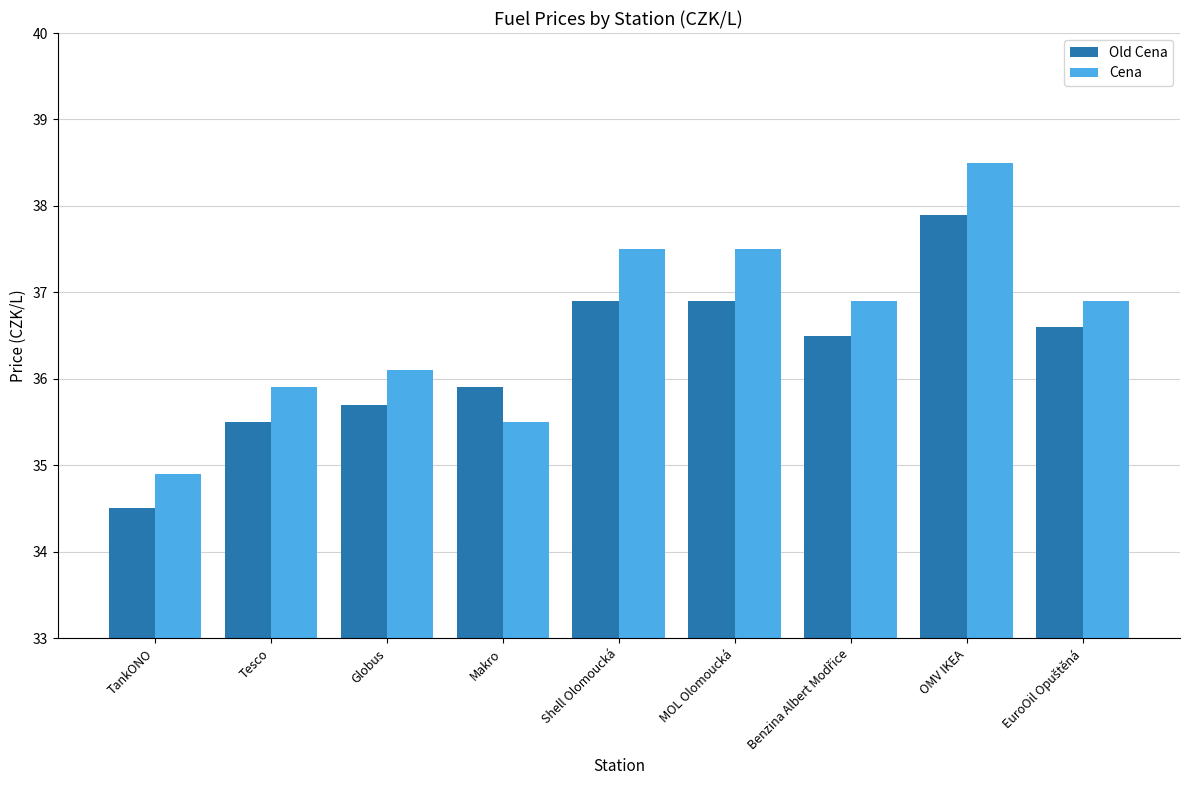

How many groups of bars are there?

9